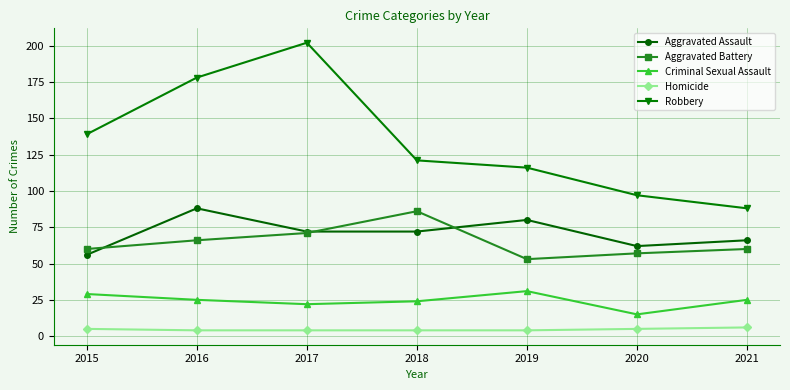

At which label is Robbery closest to 145?

2015